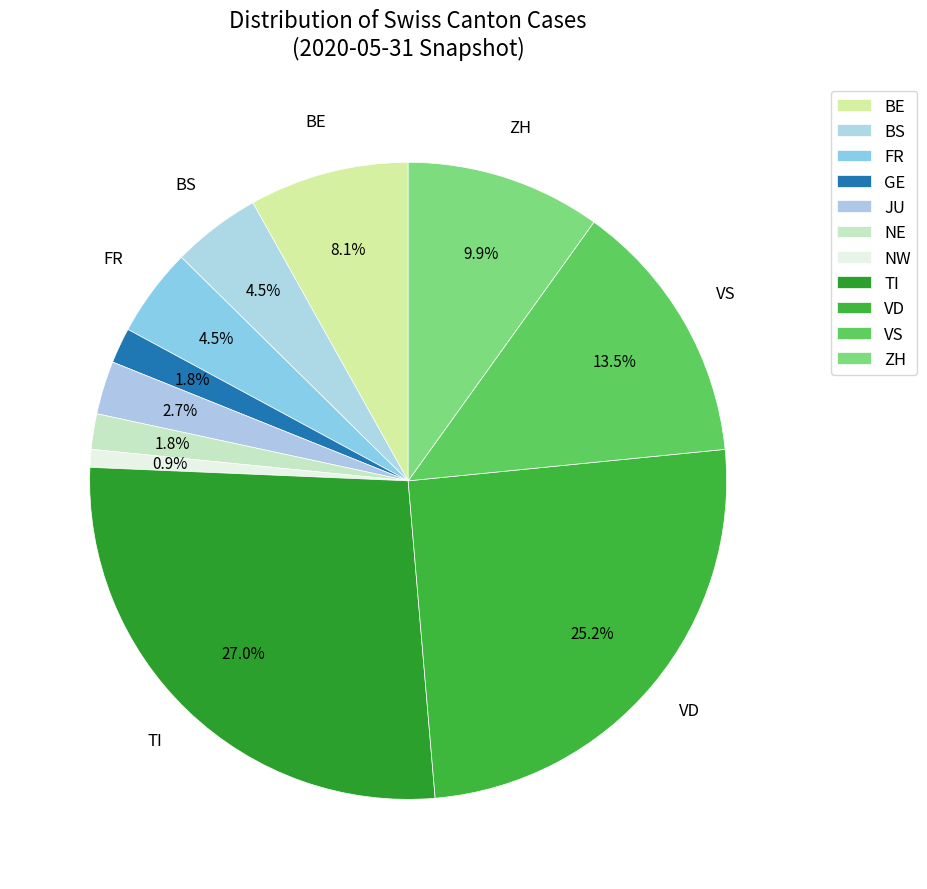

Count the number of slices in the pie.

11